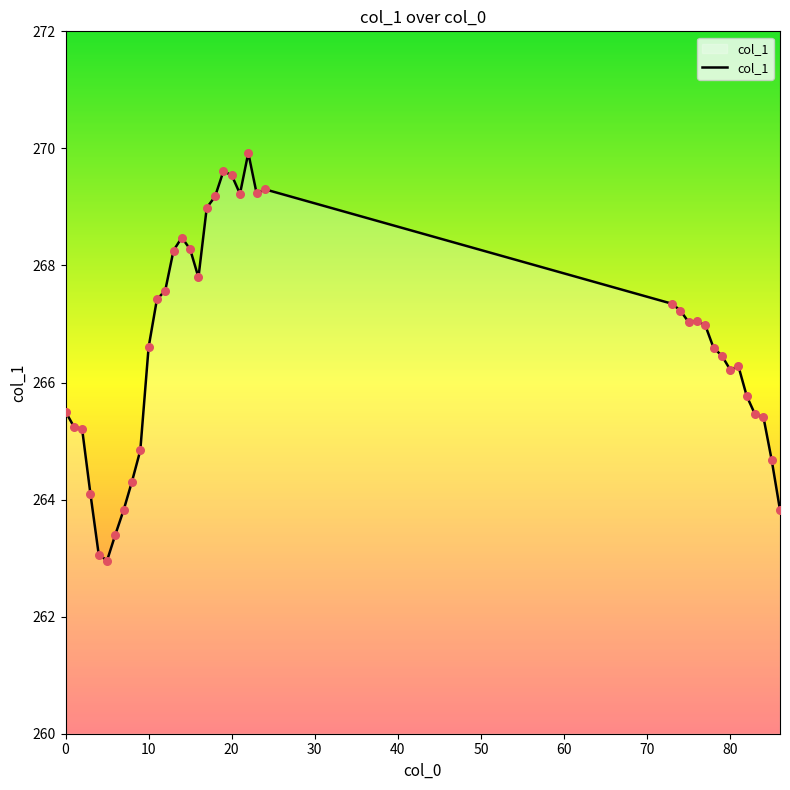

What is the maximum value shown in the chart?

269.9